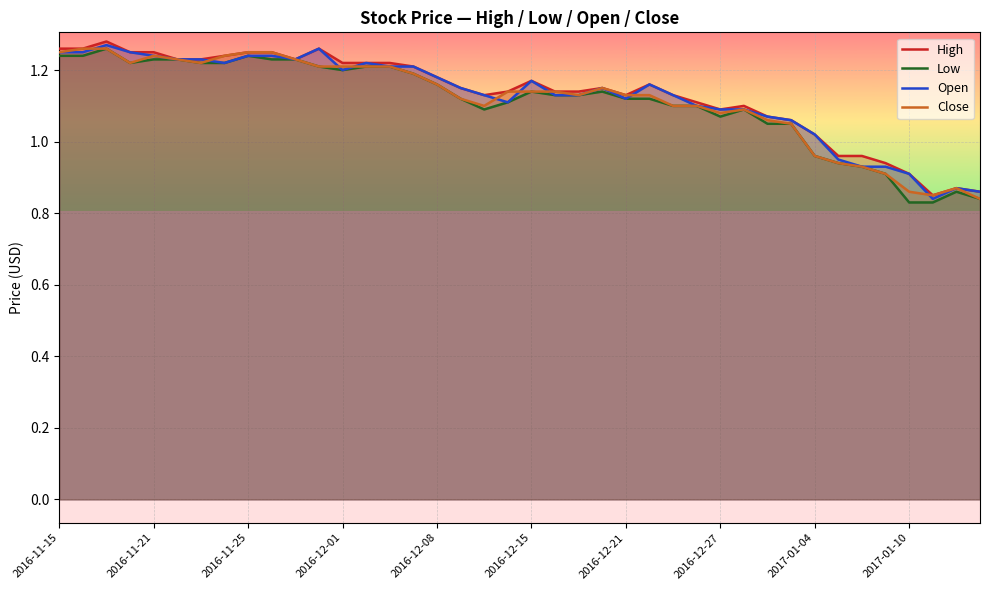

True or false: Close has a value of 1.3 at 2017-01-10.

False